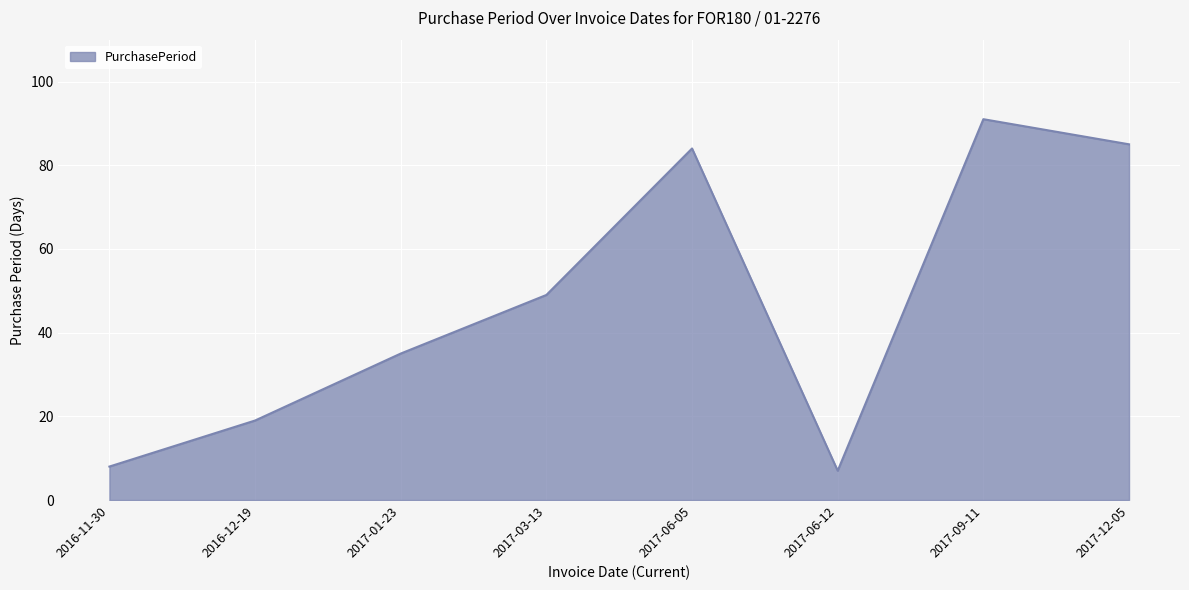

How many values are below 49?

4